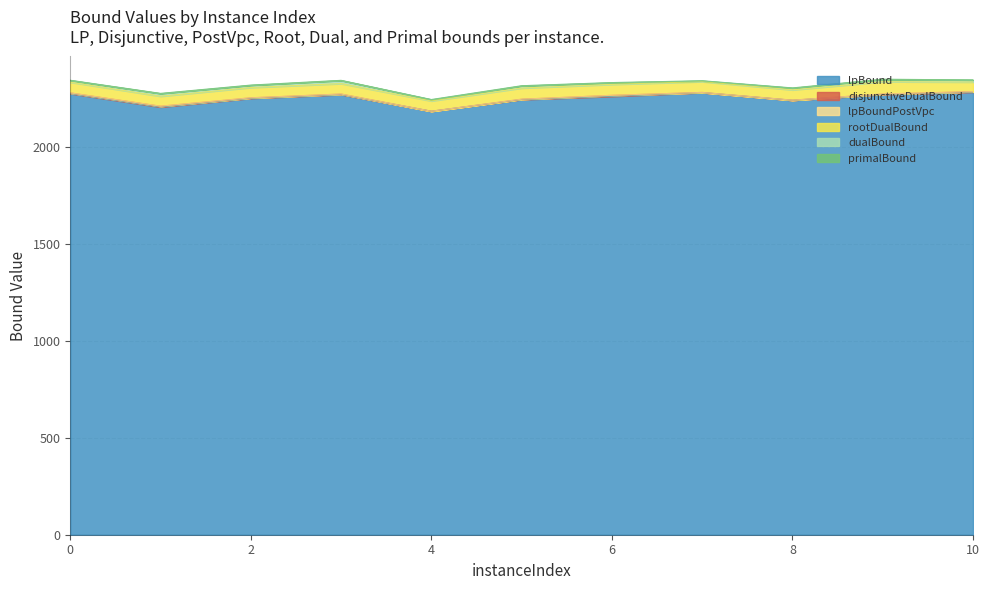

True or false: lpBoundPostVpc and primalBound intersect in this chart.

False